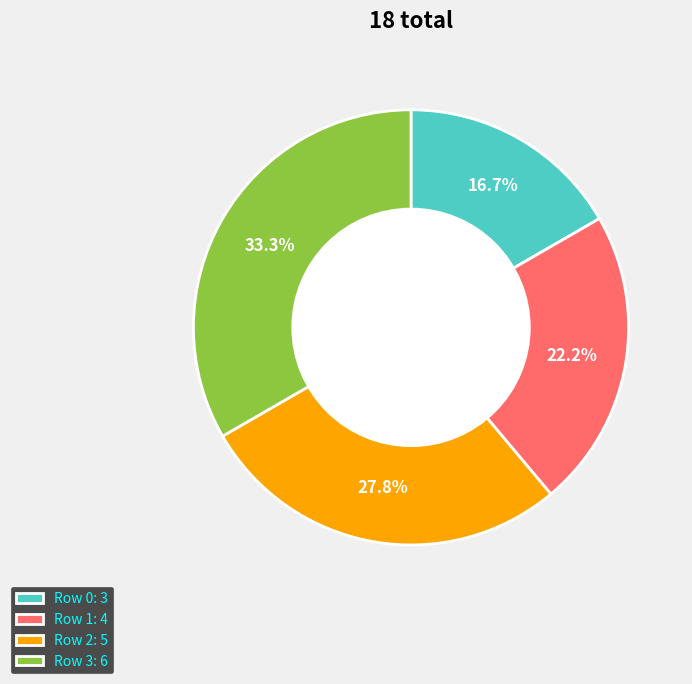

How many slices are in this pie chart?

4